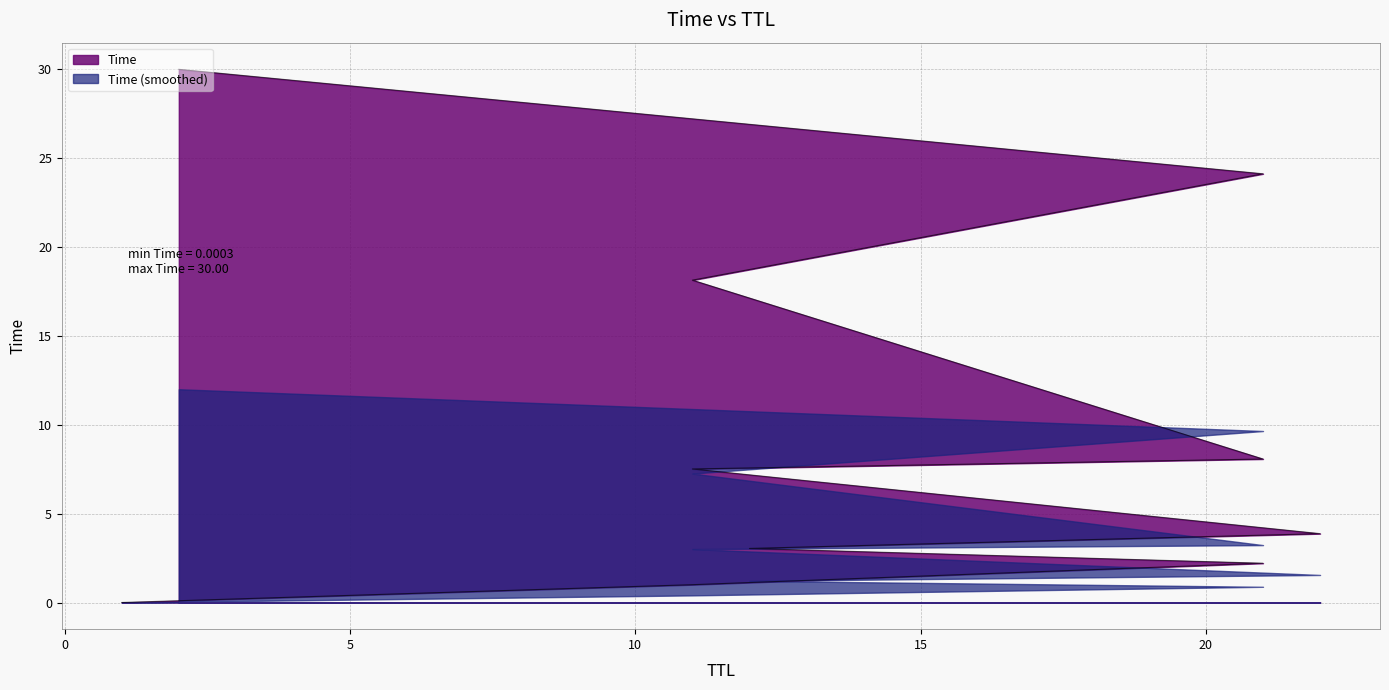

Where is the data nearest to the value 15?

11